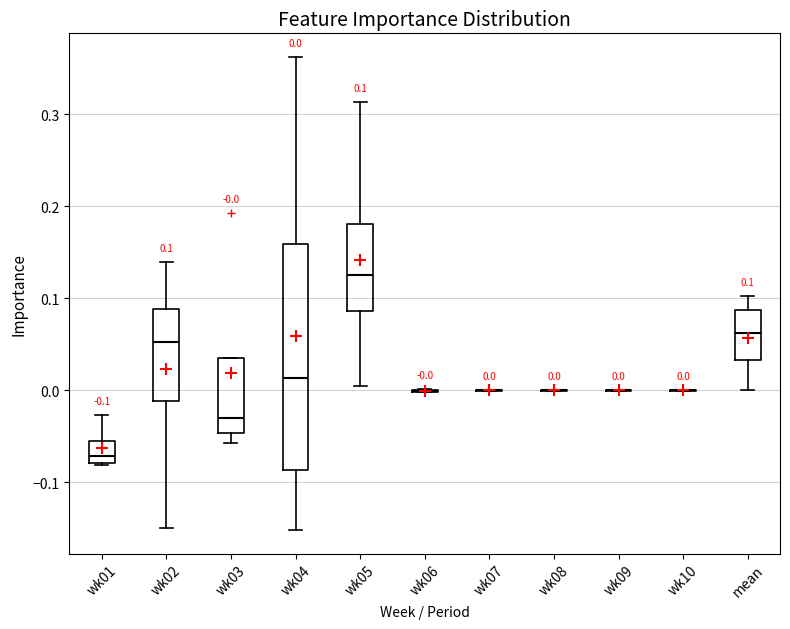

Comparing the boxes themselves (not the whiskers), which one is the tallest?

wk04